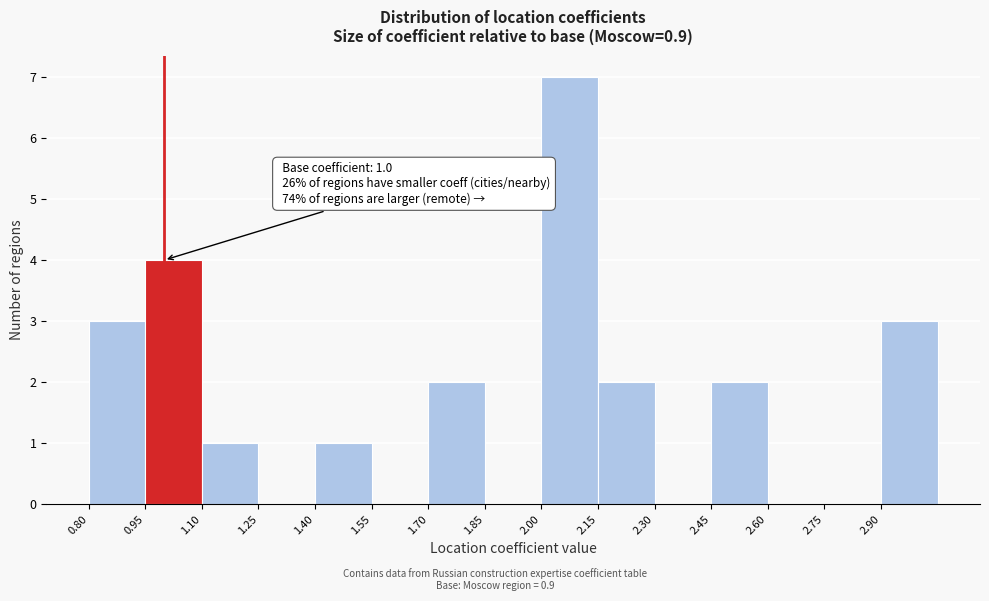

Over which range of the x-axis is the bar tallest?

2.00 to 2.15